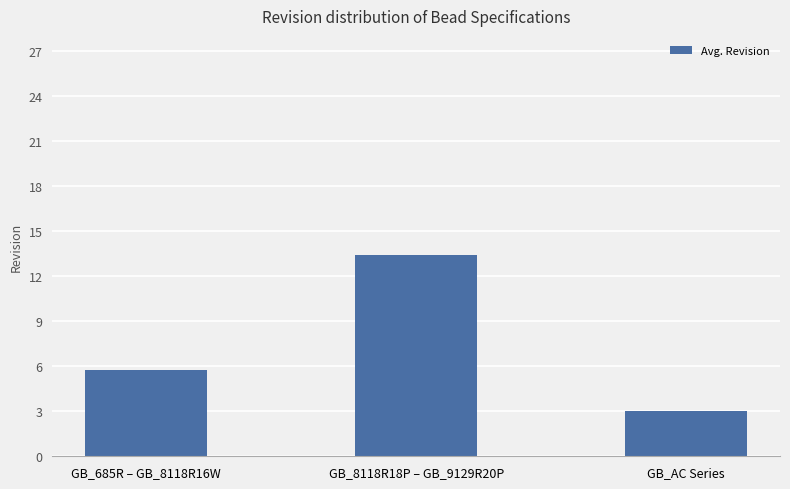

What is the smallest value displayed?

3.0